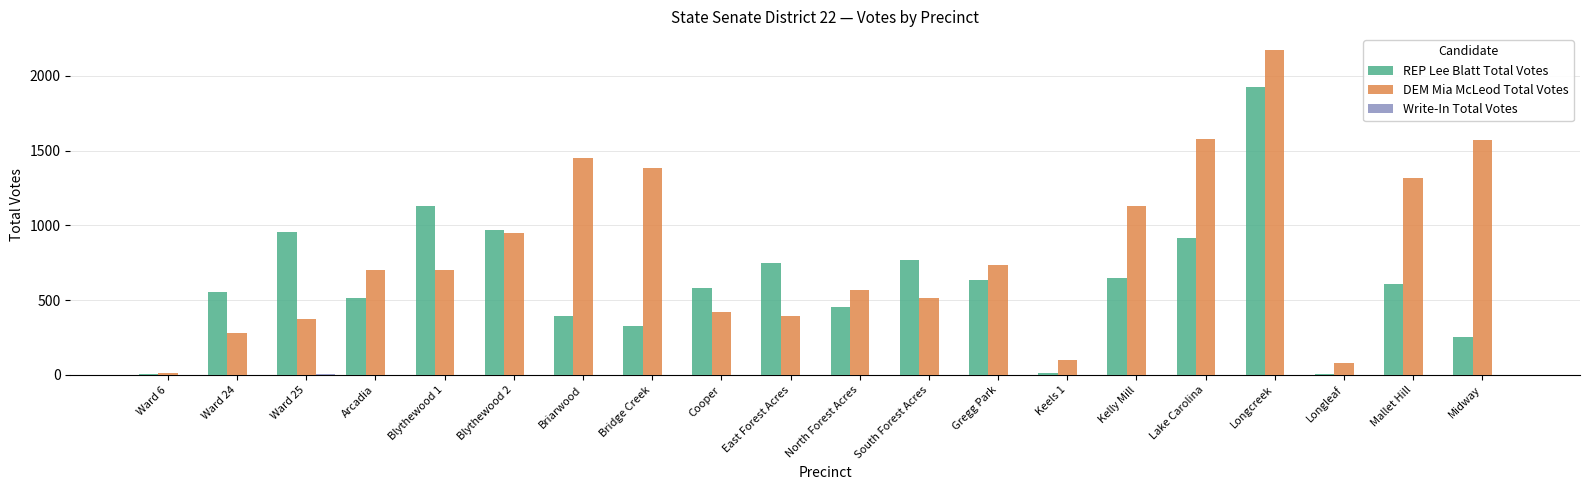

How many distinct data groups are displayed?

3